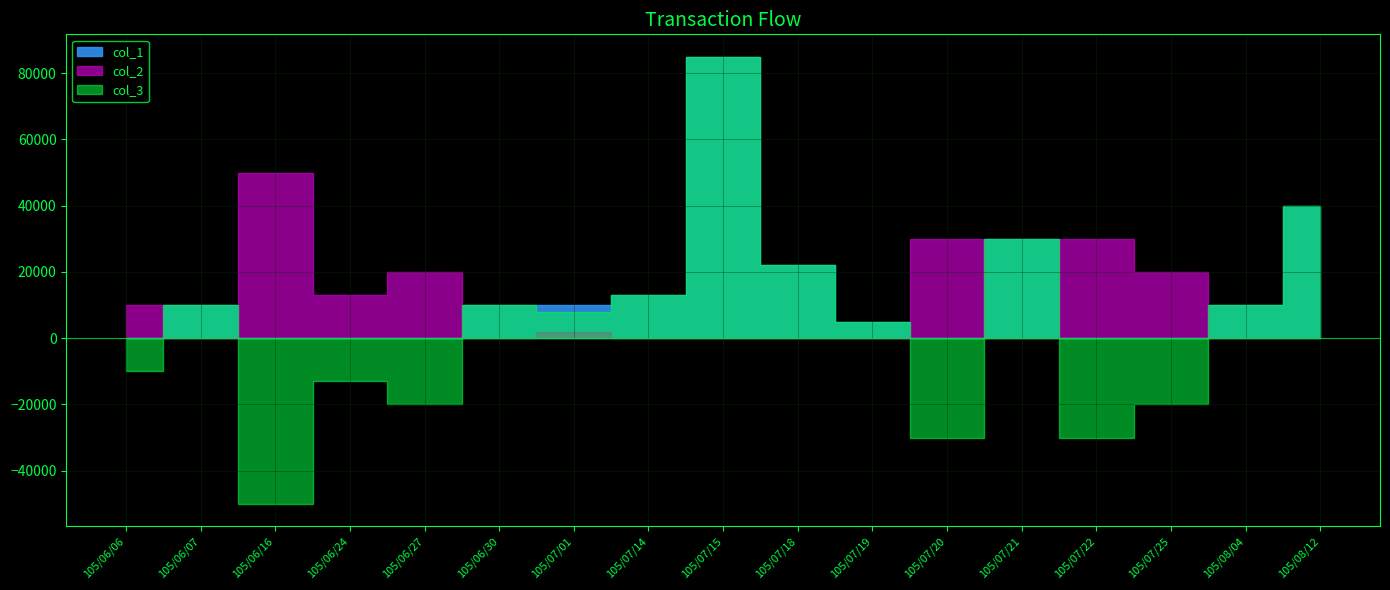

Rank the categories by col_3 value from lowest to highest.

105/06/16, 105/07/20, 105/07/22, 105/06/27, 105/07/25, 105/06/24, 105/06/06, 105/07/19, 105/07/01, 105/06/07, 105/06/30, 105/08/04, 105/07/14, 105/07/18, 105/07/21, 105/08/12, 105/07/15